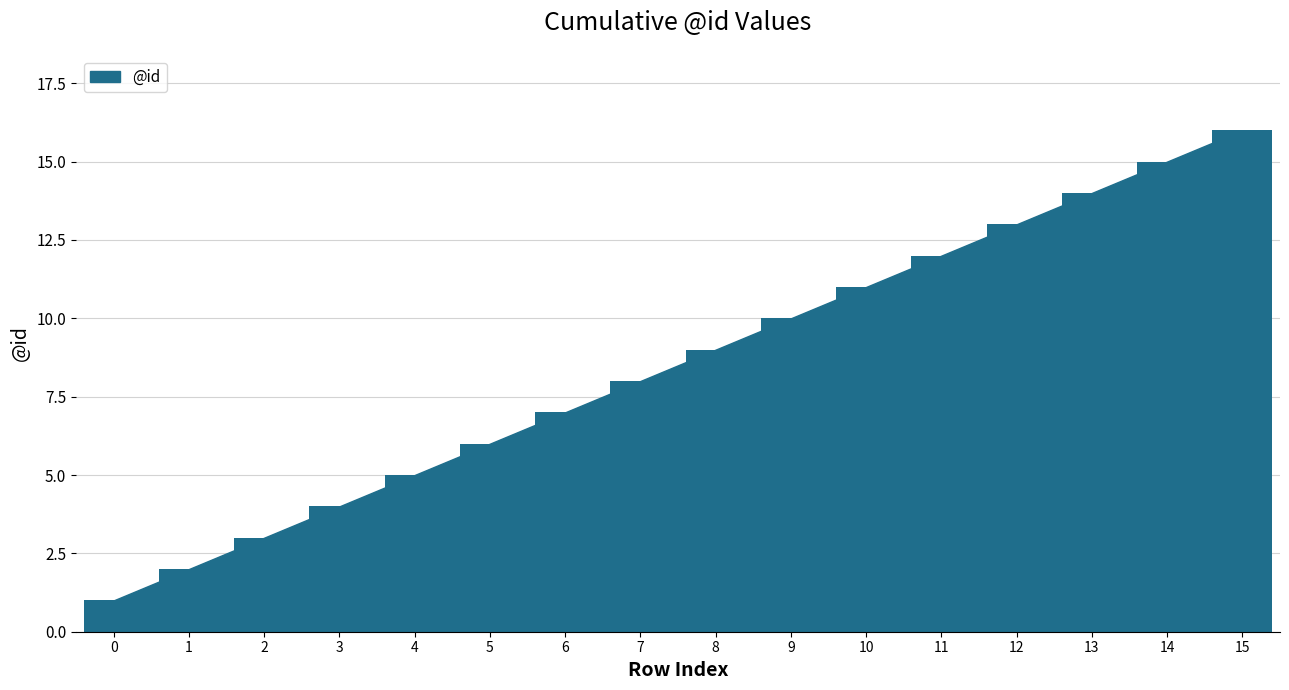

True or false: the data shows 7 at 6.

True